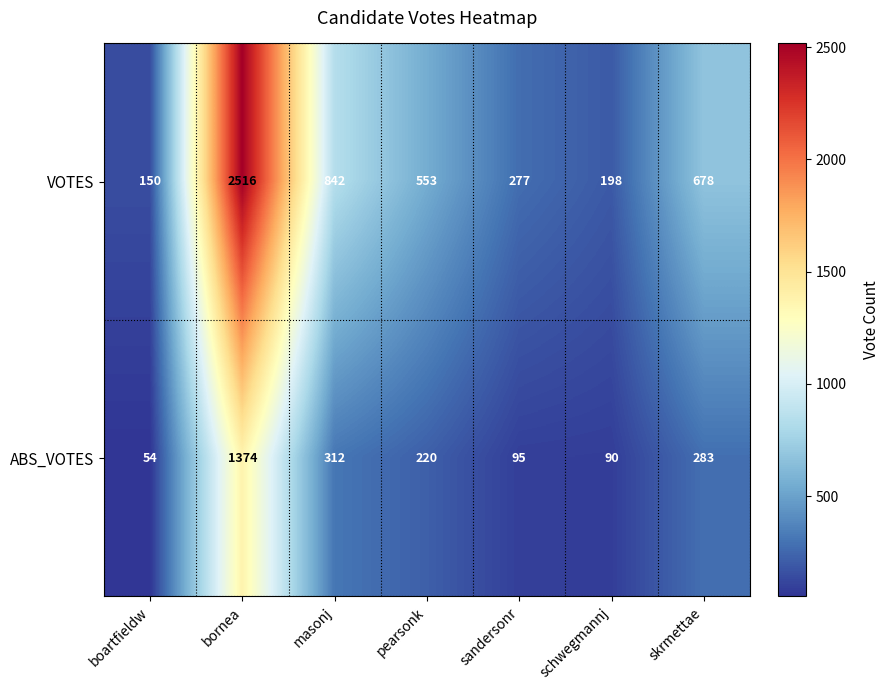

What is the approximate value of VOTES at boartfieldw?

150